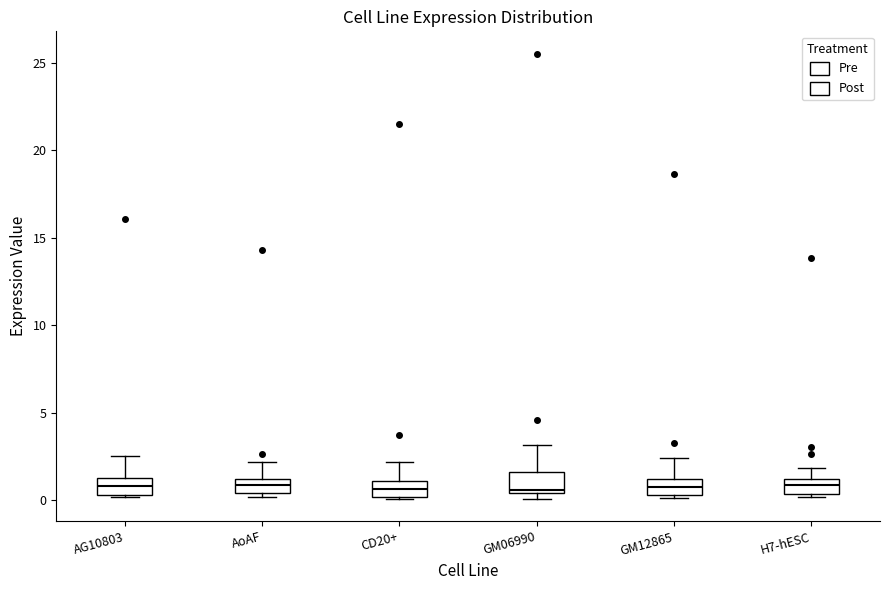

Where does the upper whisker of the box for CD20+ end on the y-axis? The values are not printed on the chart, so give them approximately, as read against the axis.

2.0